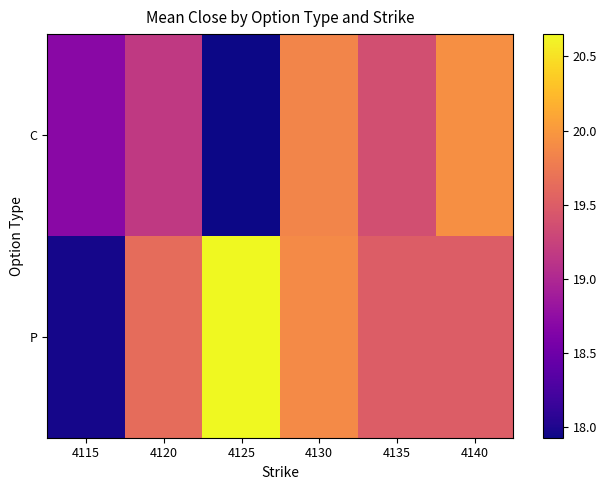

At 4120, list the series in order from smallest to largest.

C, P